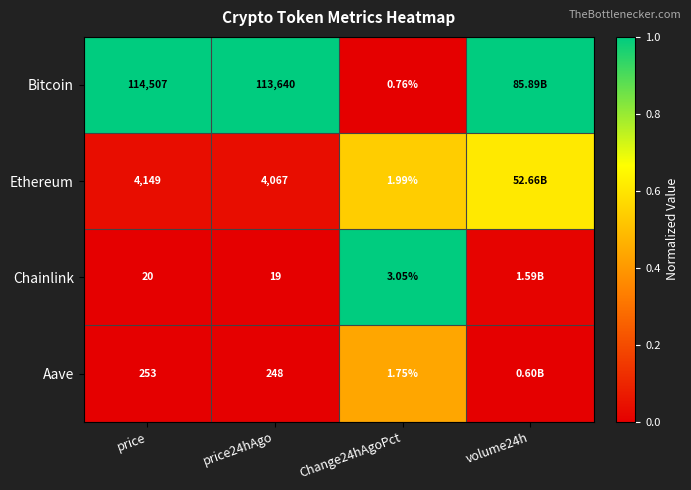

Which series changed the most between price24hAgo and Change24hAgoPct?

Bitcoin